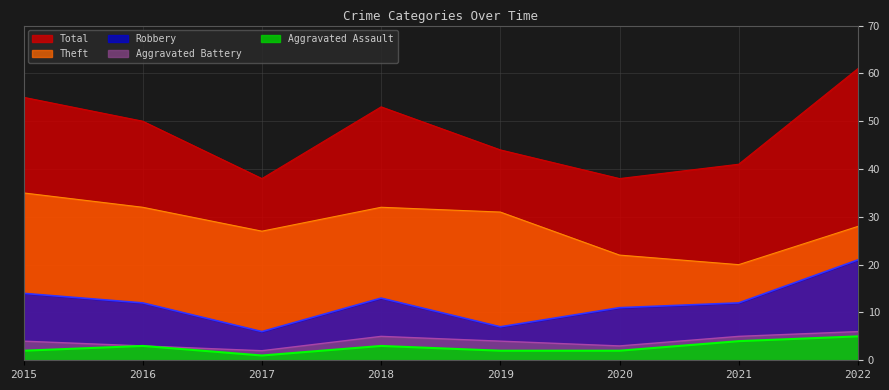

What is the difference between the highest and lowest values at 2020?

36